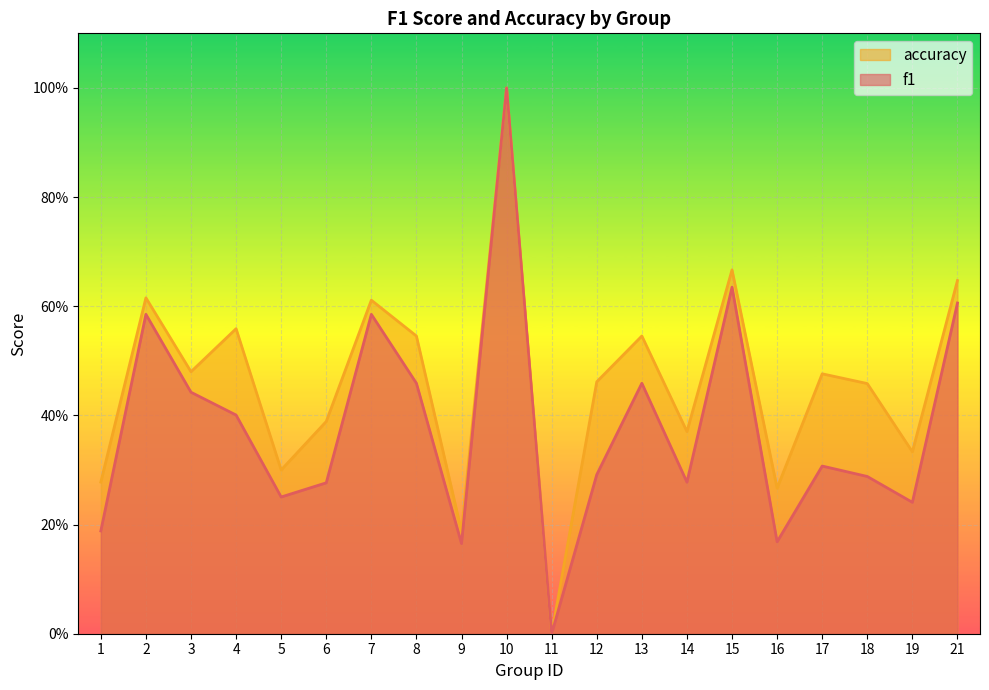

What is the total value across all series at 10?

2.0